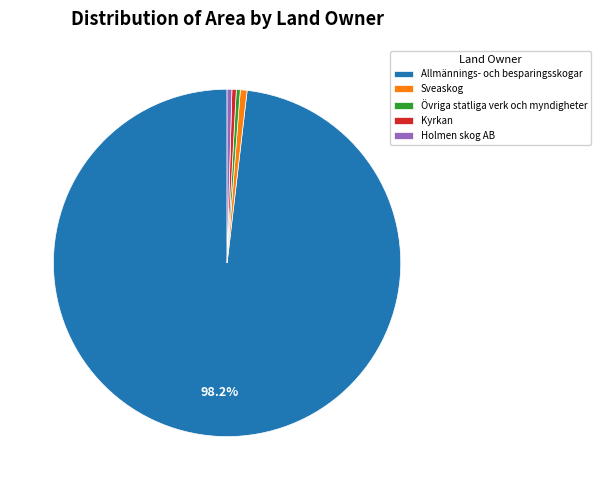

To the nearest percent, what portion does Övriga statliga verk och myndigheter represent?

0%